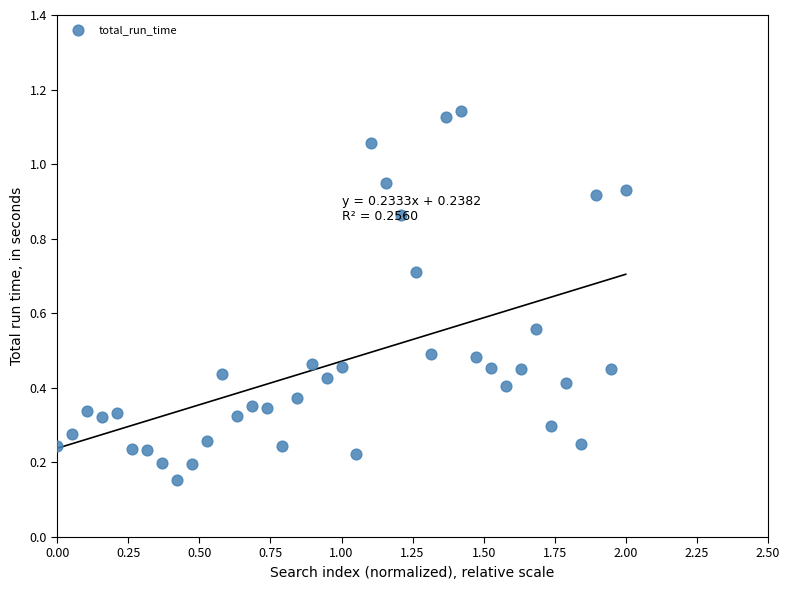

What is the range of Y values (max minus min)?

1.0